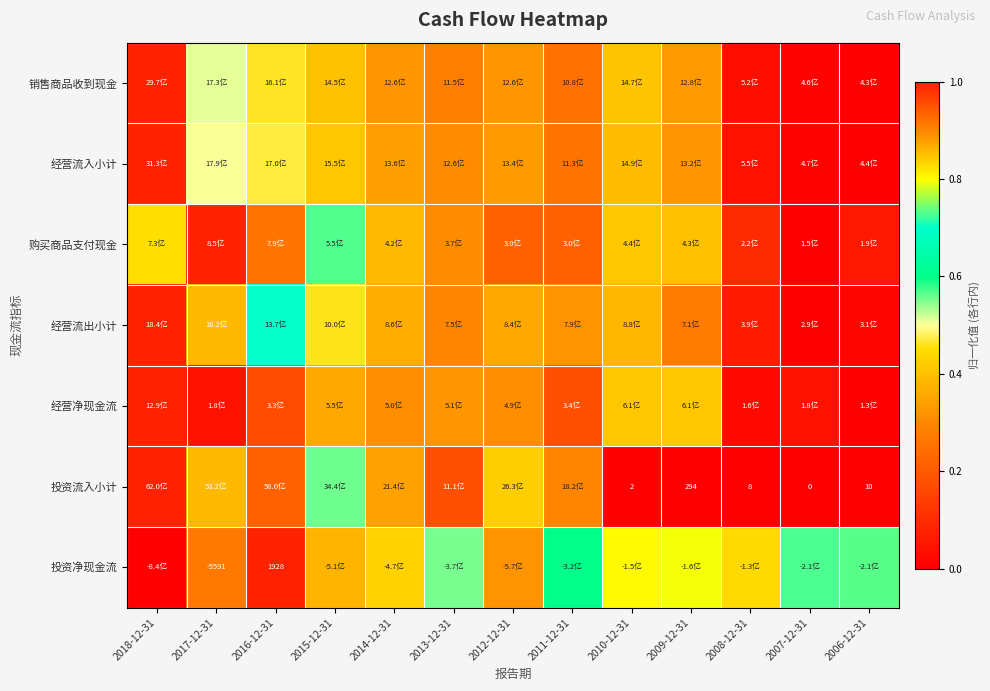

Is it true that 销售商品收到现金 equals 0.0 at 2008-12-31?

False